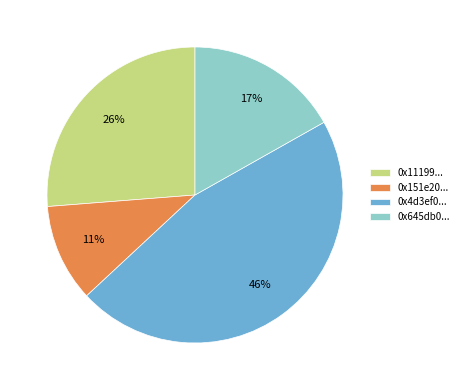

Between 0x11199... and 0x645db0..., which is larger?

0x11199...